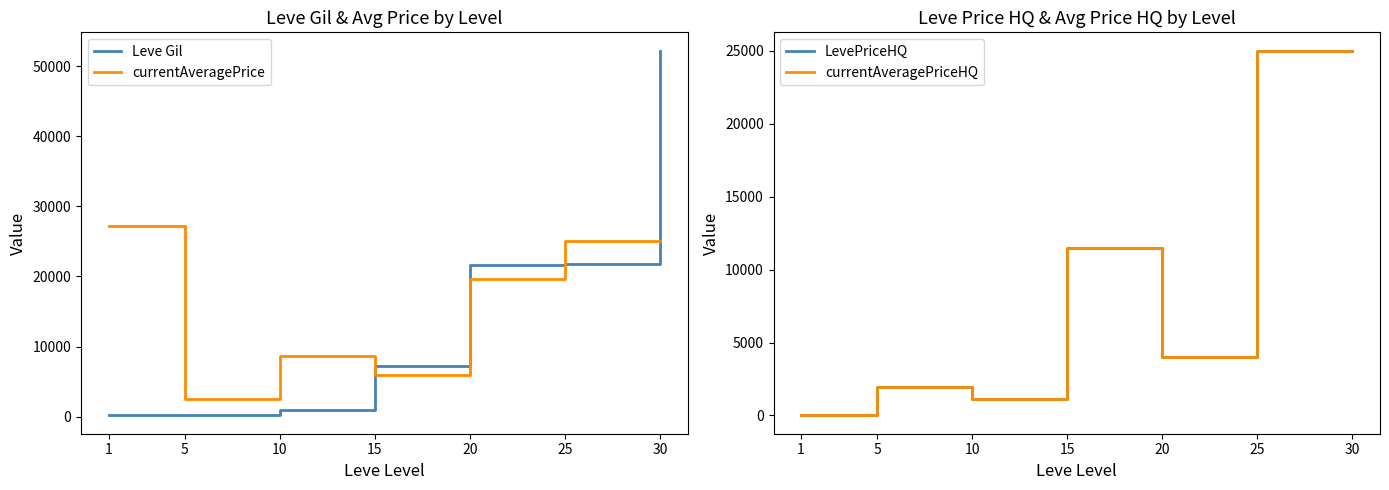

What is the value of the currentAveragePrice point at the 6th from the left?

25014